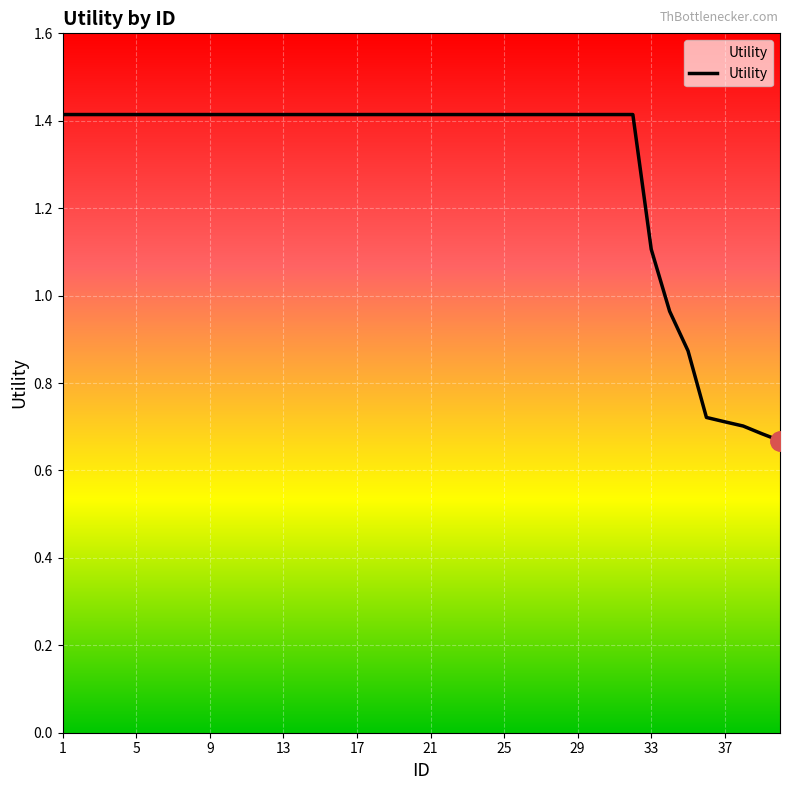

What is the maximum value shown in the chart?

1.4